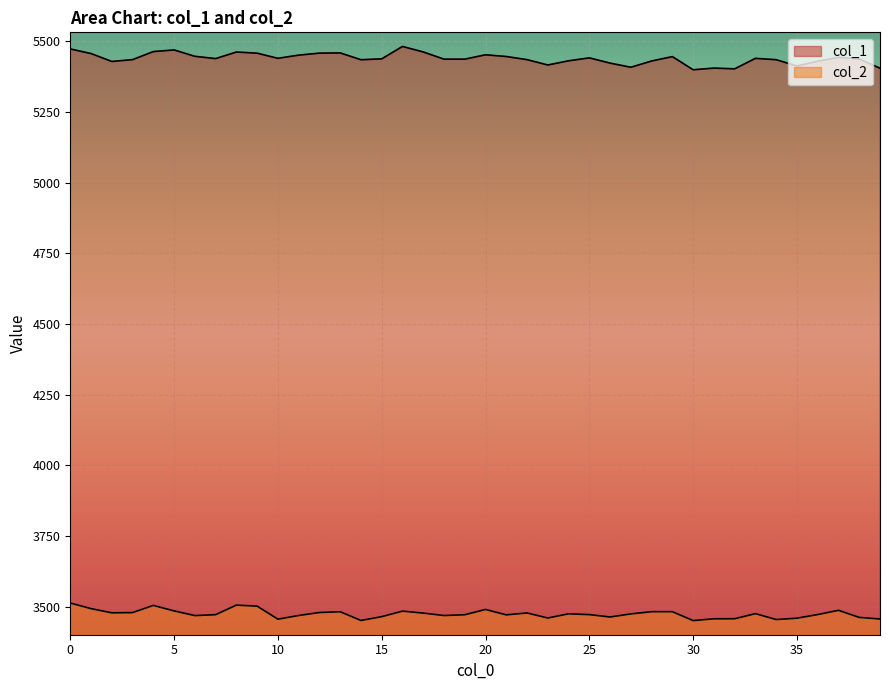

At which label does col_1 reach its peak?

16